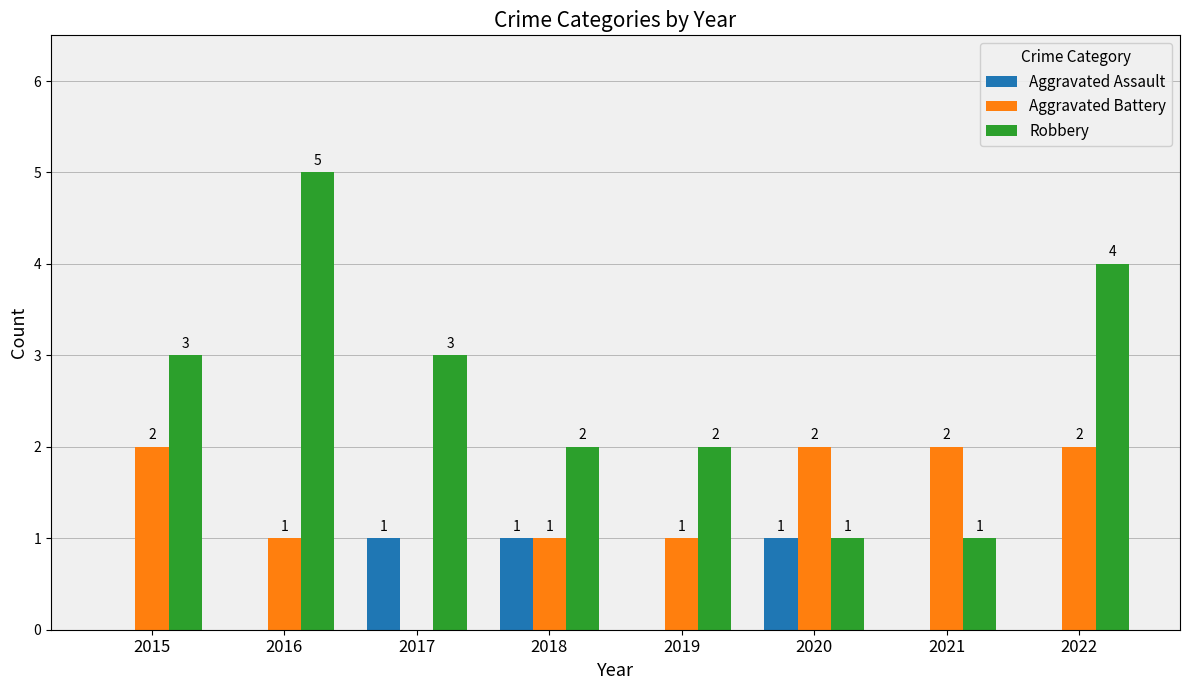

What is the average value of the Aggravated Battery series?

1